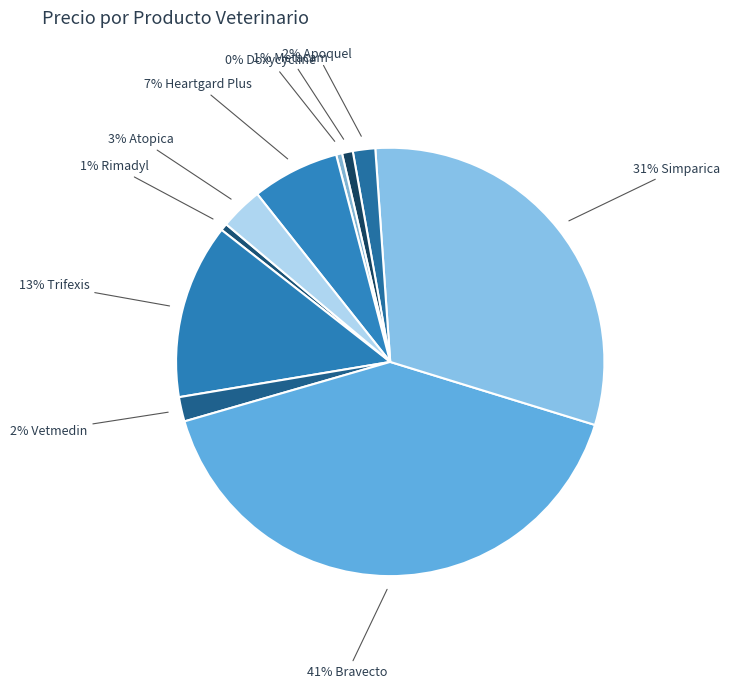

How many slices are in this pie chart?

10